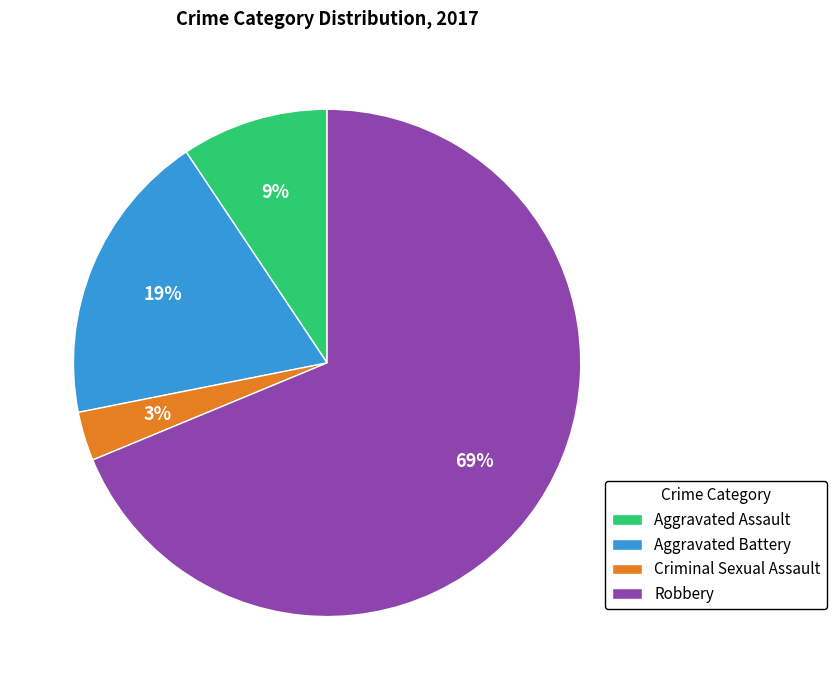

Is it true that Aggravated Assault is 15% of the pie?

False